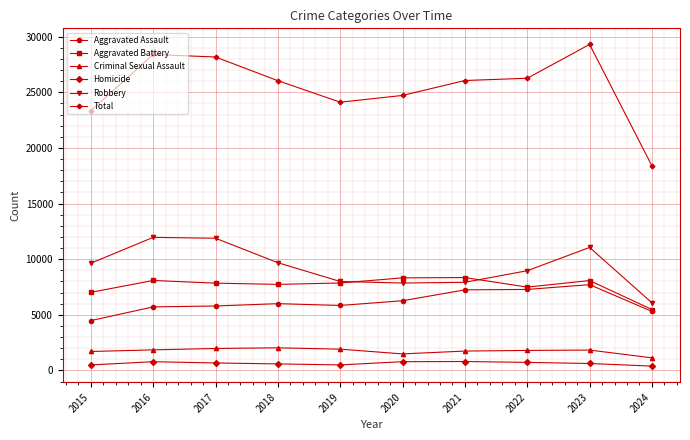

What is the value of the Total point at the 5th from the left?

24106